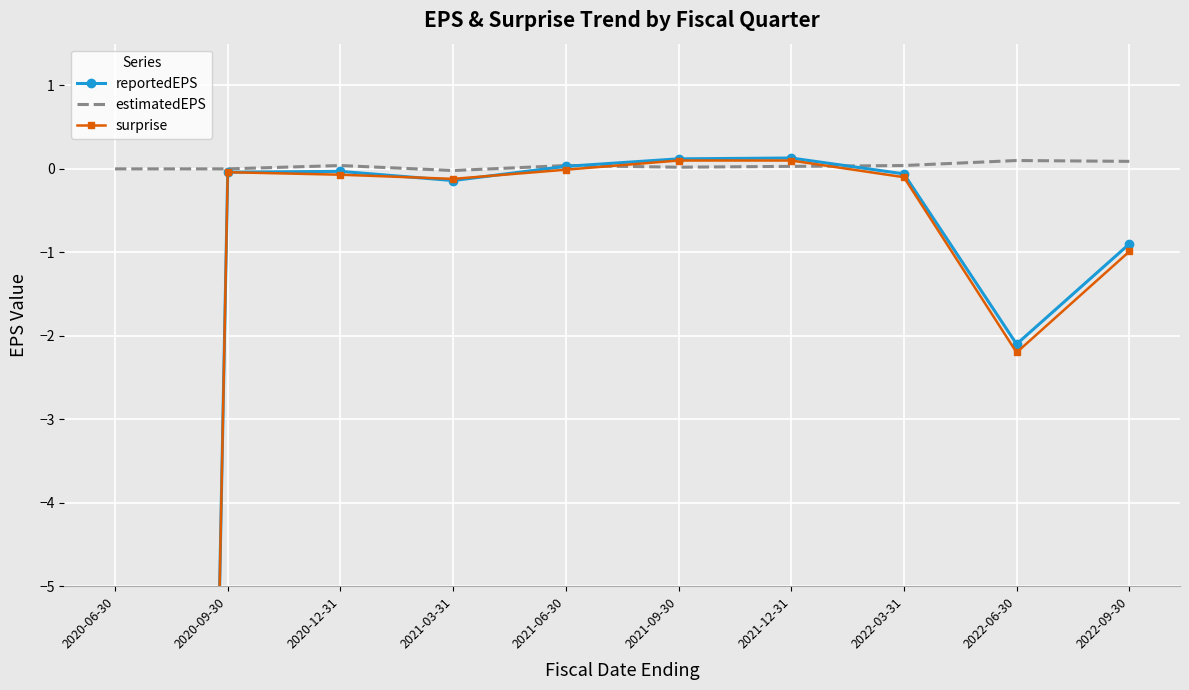

The estimatedEPS series shows 0.0 at 2020-12-31. True or false?

True